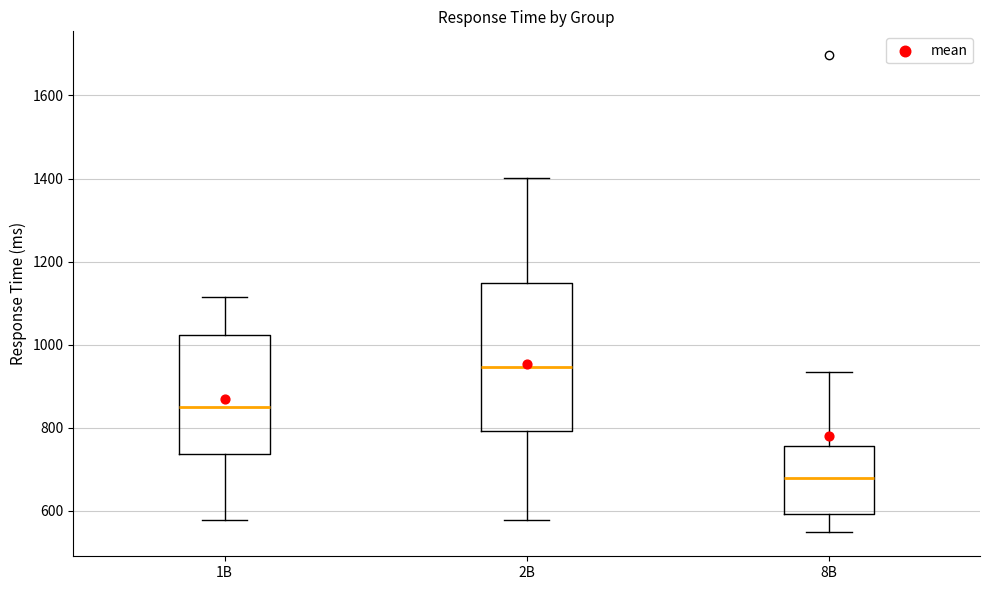

Reading left to right, transcribe this box plot: for each box, give where its median line is, the range the box spans, and where its two whiskers end, as read against the y-axis. The values are not printed on the chart, so give them approximately, as read against the axis.

1B: median 860, box 740 to 1020, whiskers 580 to 1120
2B: median 940, box 800 to 1140, whiskers 580 to 1400
8B: median 680, box 600 to 760, whiskers 540 to 940